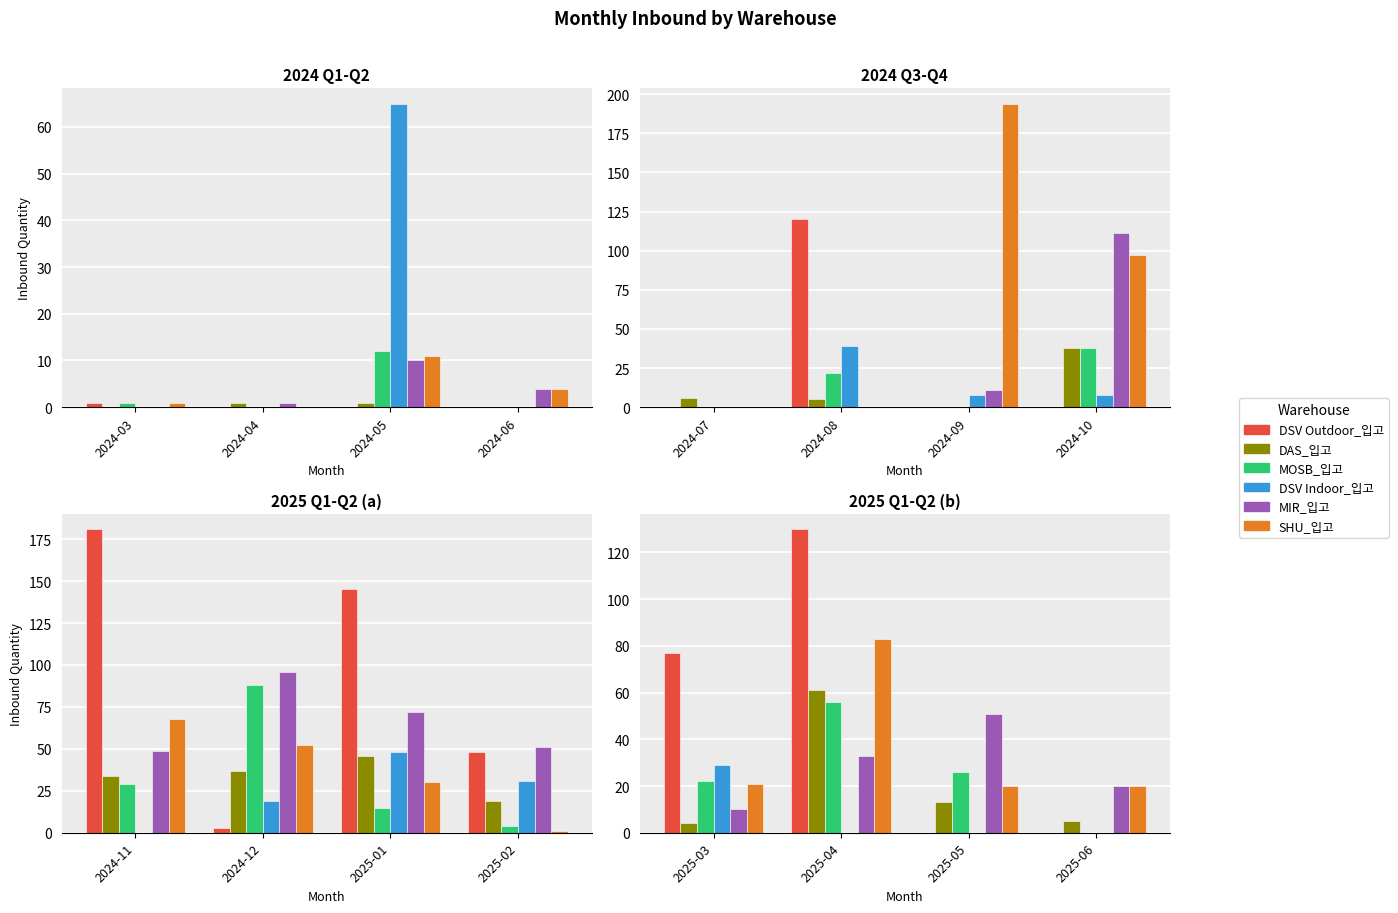

How many series are shown in this chart?

6